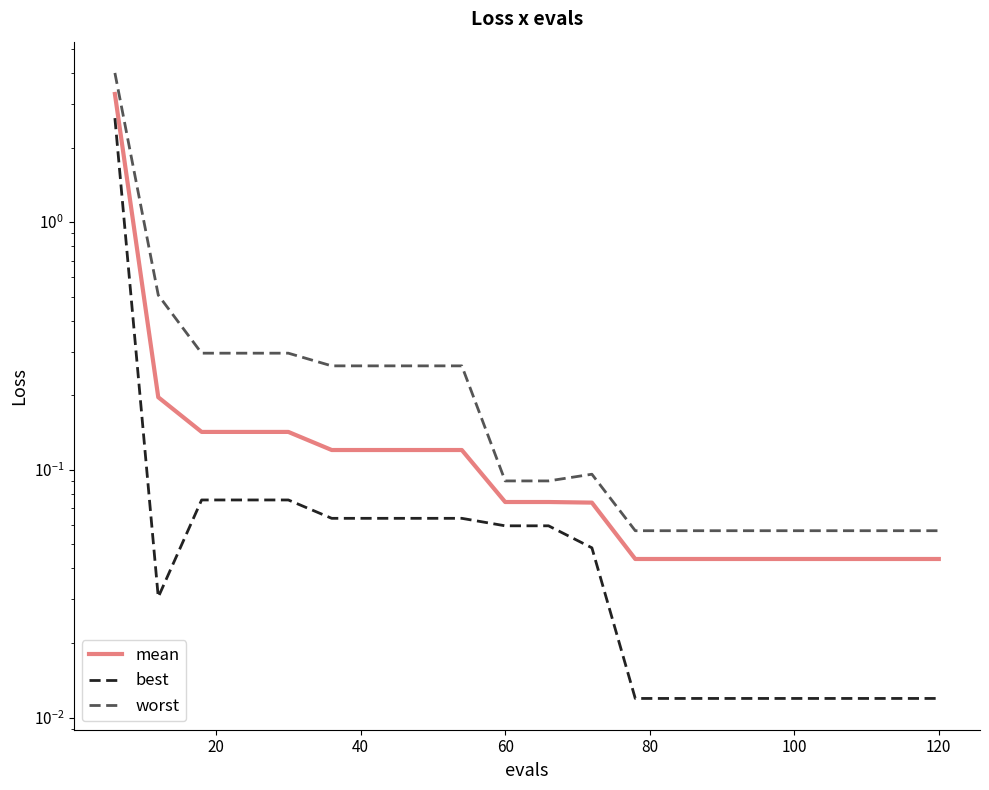

How many interior local valleys does the best series have?

1